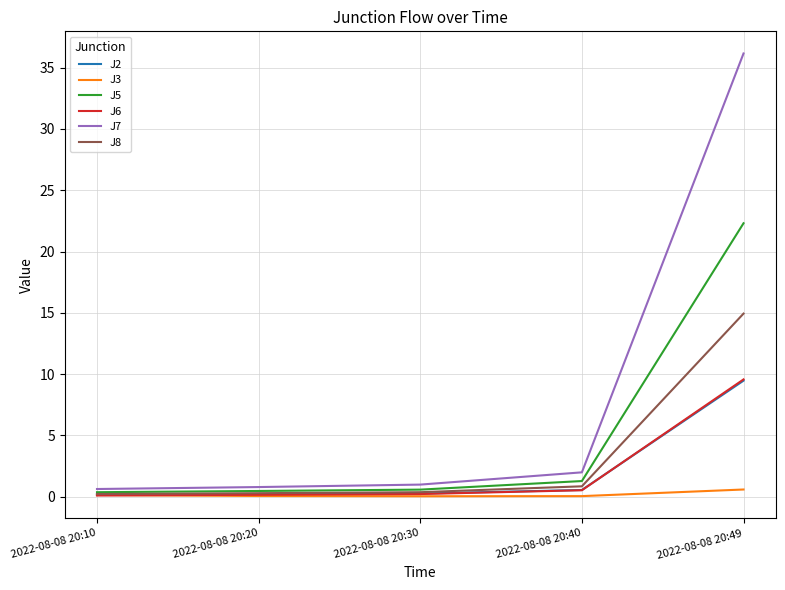

Which series changed the most between 2022-08-08 20:30 and 2022-08-08 20:40?

J7